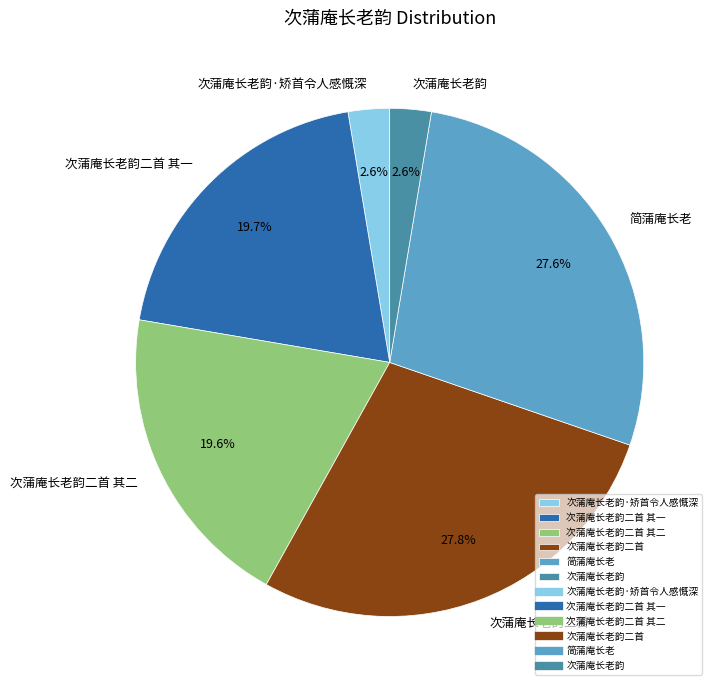

Do 次蒲庵长老韵二首 其二 and 次蒲庵长老韵 together represent more than half of the pie?

No